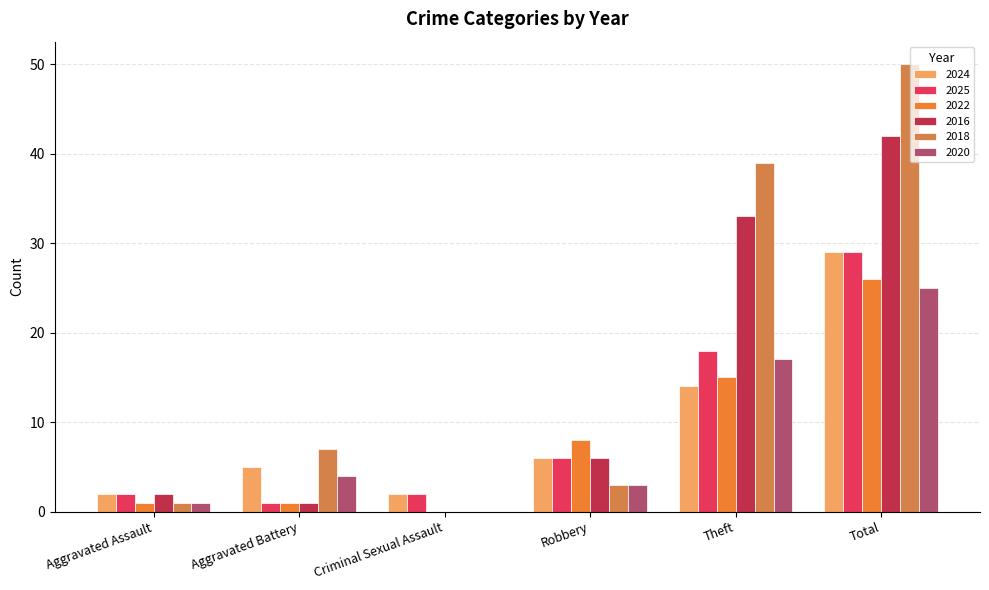

Is the value of 2018 at Aggravated Battery greater than the value of 2016 at Aggravated Assault?

Yes